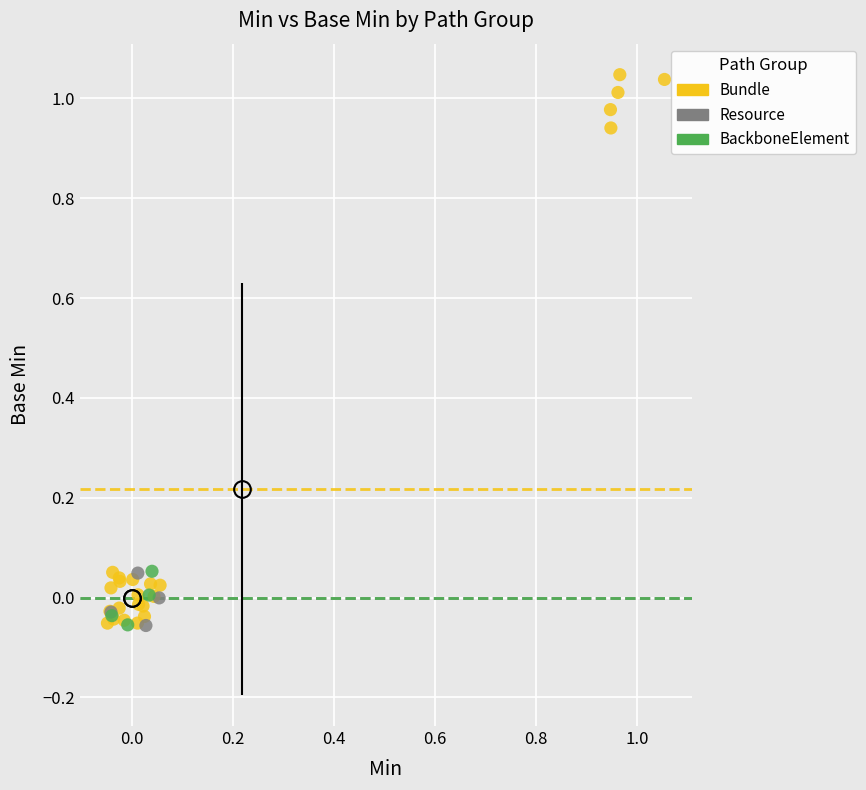

Which series contains the highest Y value?

Bundle